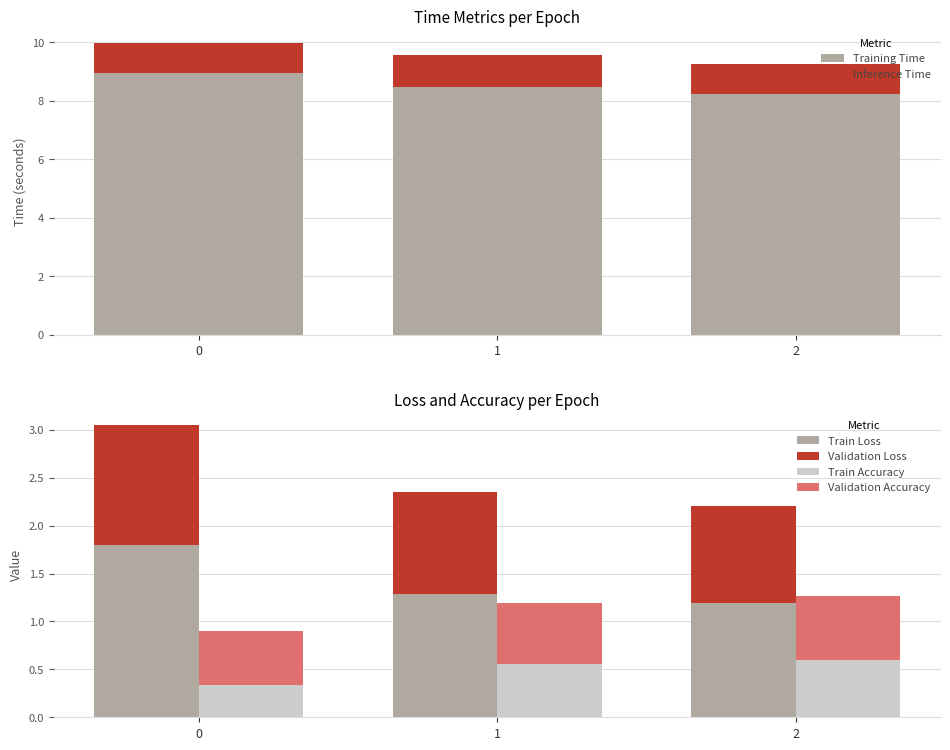

What are all the series names shown in the legend?

Training Time, Inference Time, Train Loss, Validation Loss, Train Accuracy, Validation Accuracy